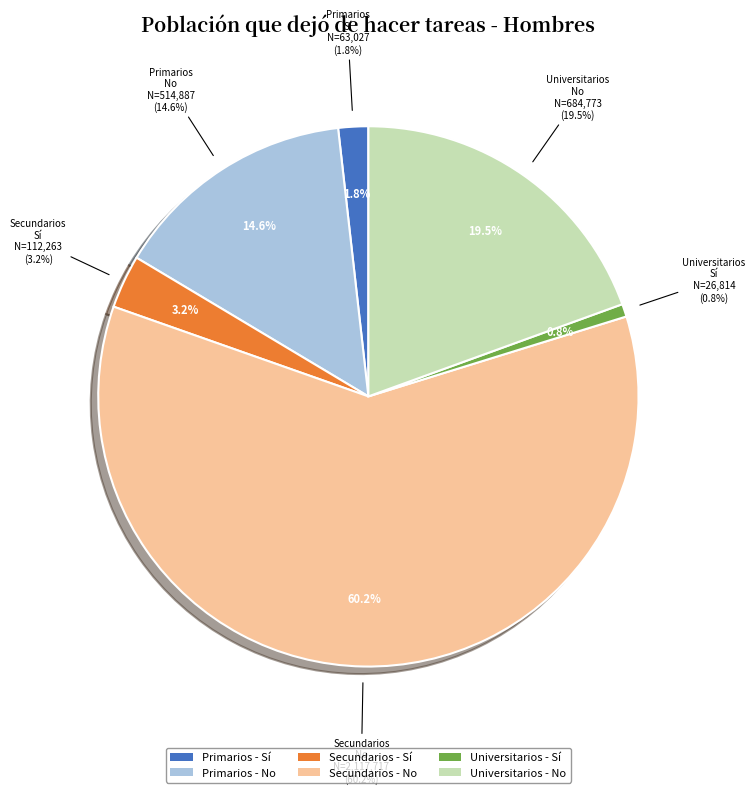

To the nearest percent, what is the difference between the Universitarios and Secundarios slice percentages?

43%